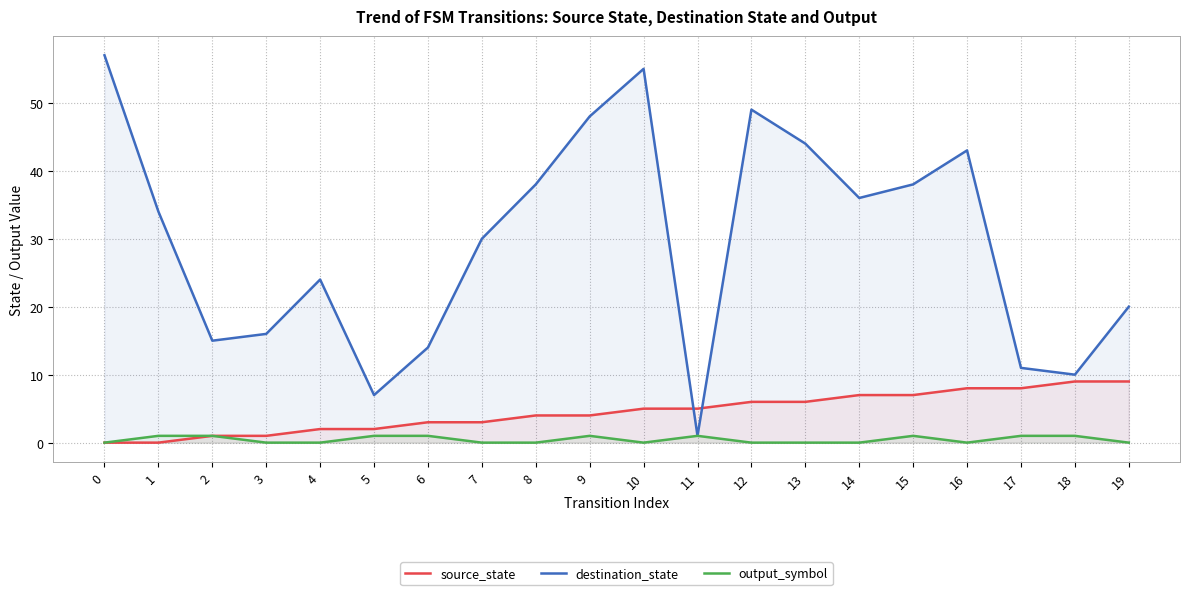

Between 4 and 10, which series saw the biggest shift?

destination_state